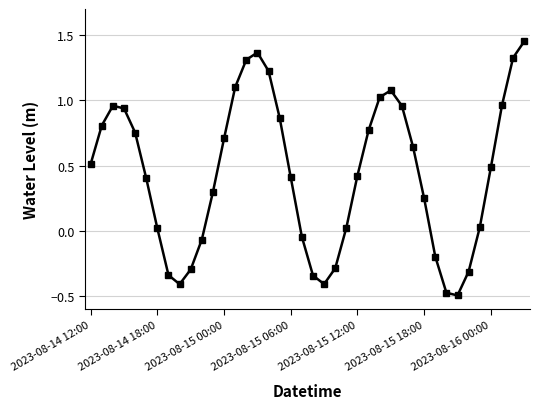

True or false: there are more than 0 points higher than both neighbors.

True